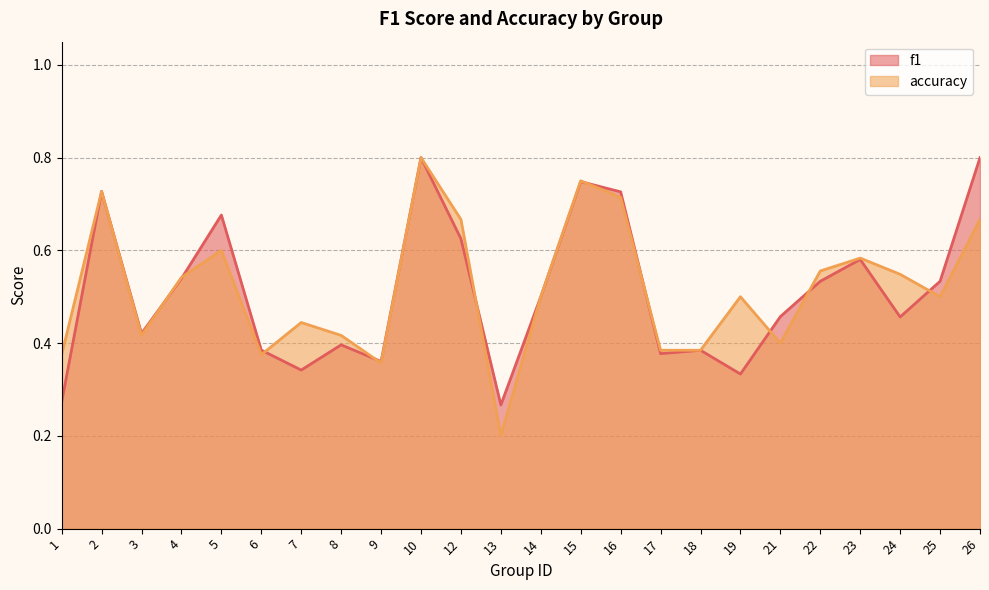

Reading right to left, transcribe all the data shown in this chart.

f1: 0.8	0.5	0.5	0.6	0.5	0.5	0.3	0.4	0.4	0.7	0.7	0.5	0.3	0.6	0.8	0.4	0.4	0.3	0.4	0.7	0.5	0.4	0.7	0.3
accuracy: 0.7	0.5	0.5	0.6	0.6	0.4	0.5	0.4	0.4	0.7	0.8	0.5	0.2	0.7	0.8	0.4	0.4	0.4	0.4	0.6	0.5	0.4	0.7	0.4